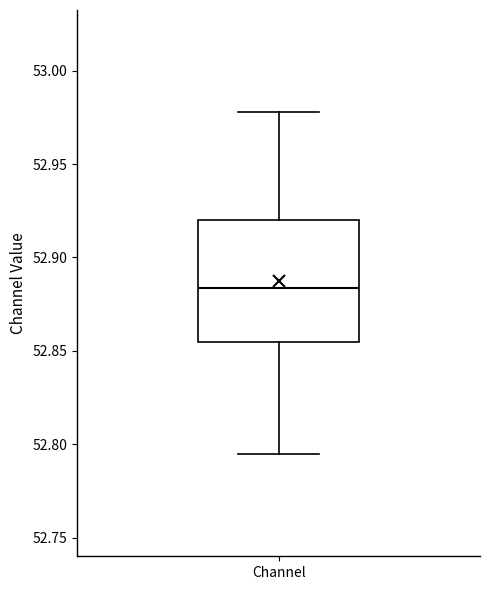

Where is the lower edge of the box for Channel on the y-axis? The values are not printed on the chart, so give them approximately, as read against the axis.

52.855